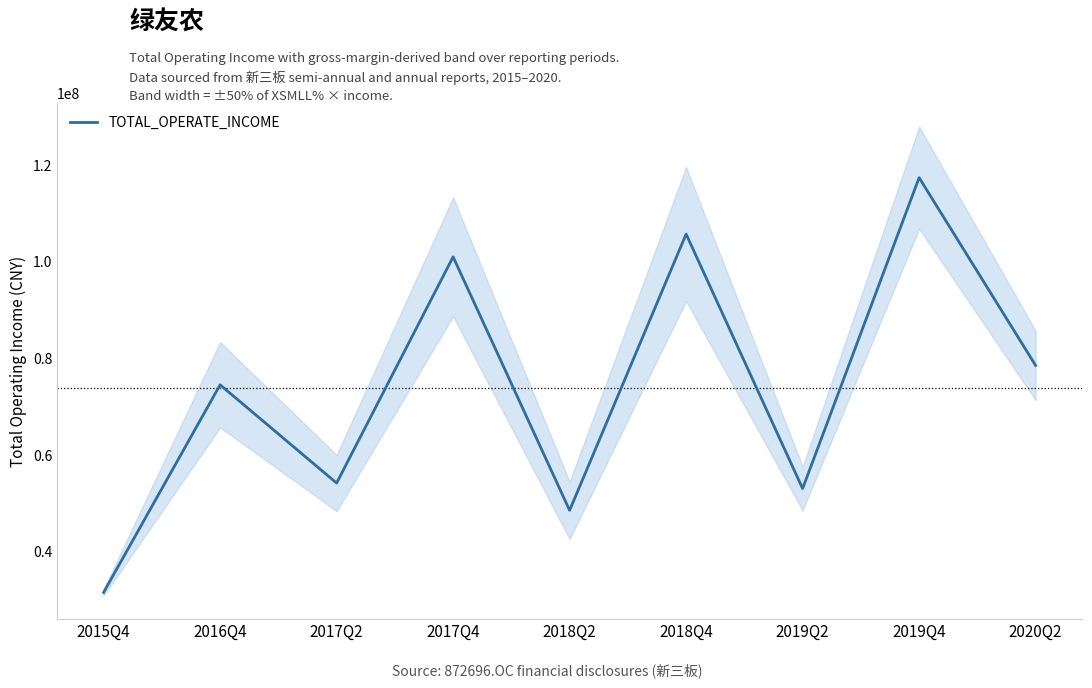

What is the difference between the values at 2019Q2 and 2020Q2?

25477656.7